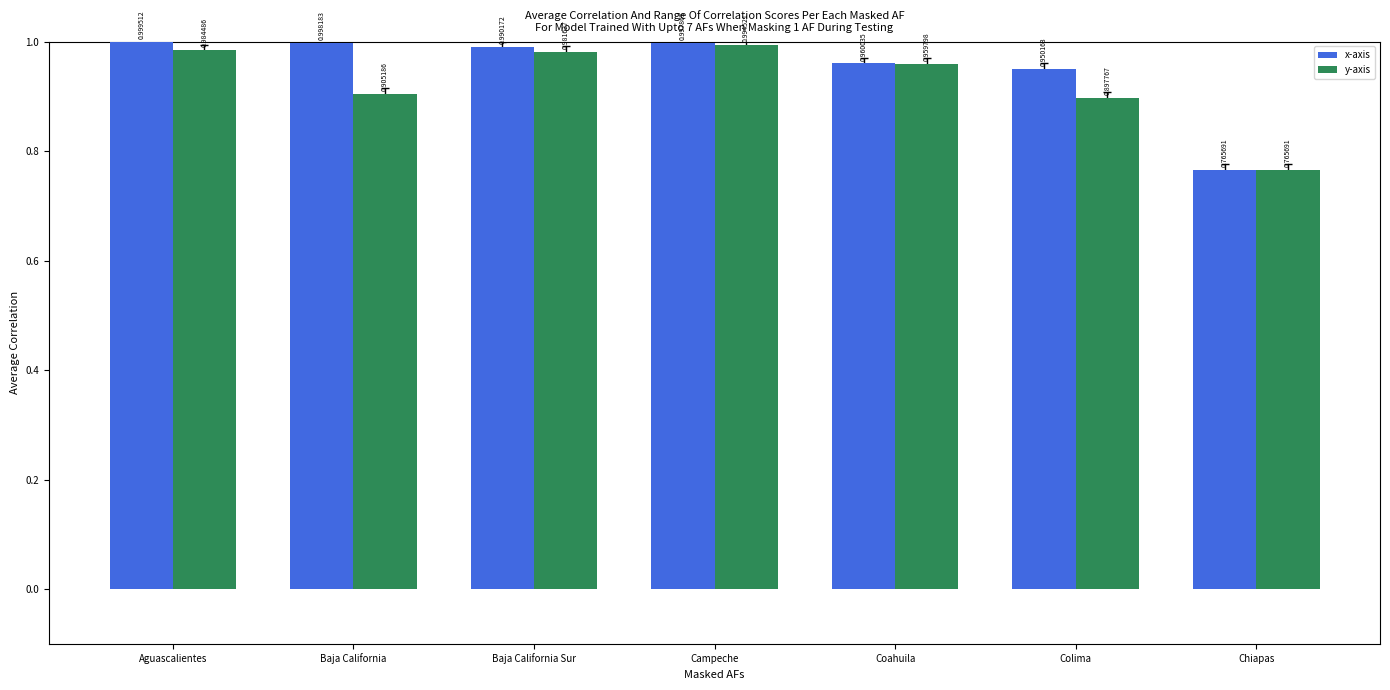

Are the bars grouped side by side (vs. stacked)?

Yes